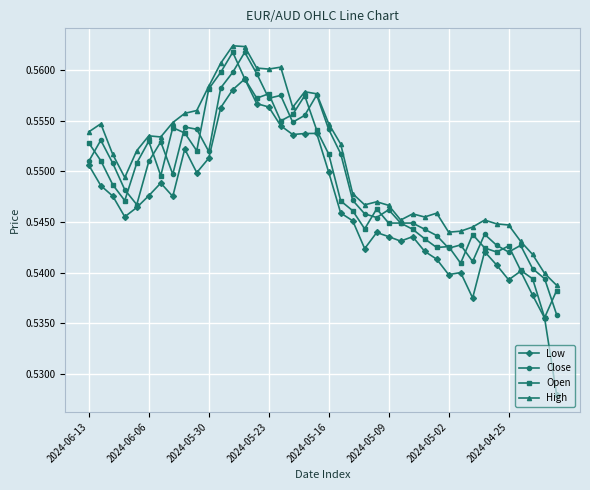

True or false: High has more than 0 points higher than both neighbors.

True